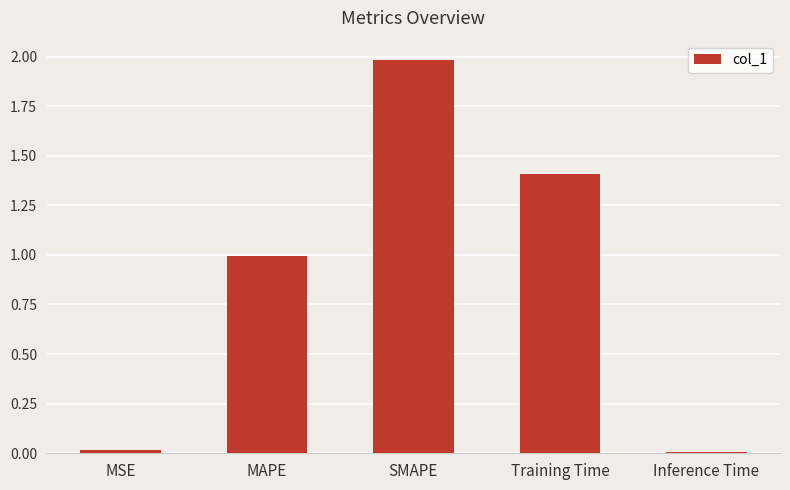

What is the label of the 5th bar from the left?

Inference Time